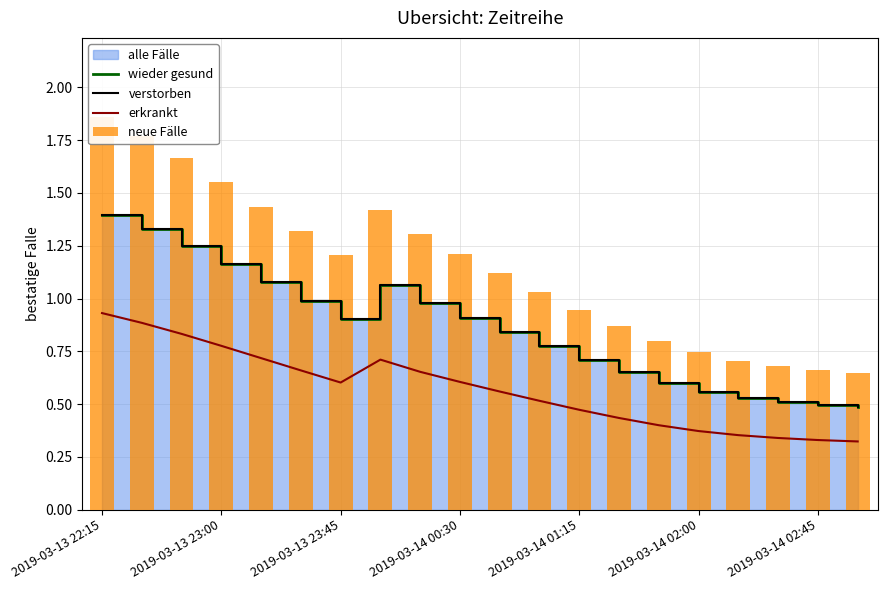

How many data points in neue Fälle are less than 1?

8